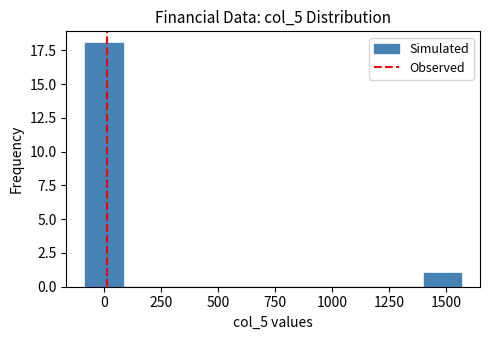

Around what value on the x-axis is the tallest bar? Give the approximate position of its centre, as read against the axis.

0